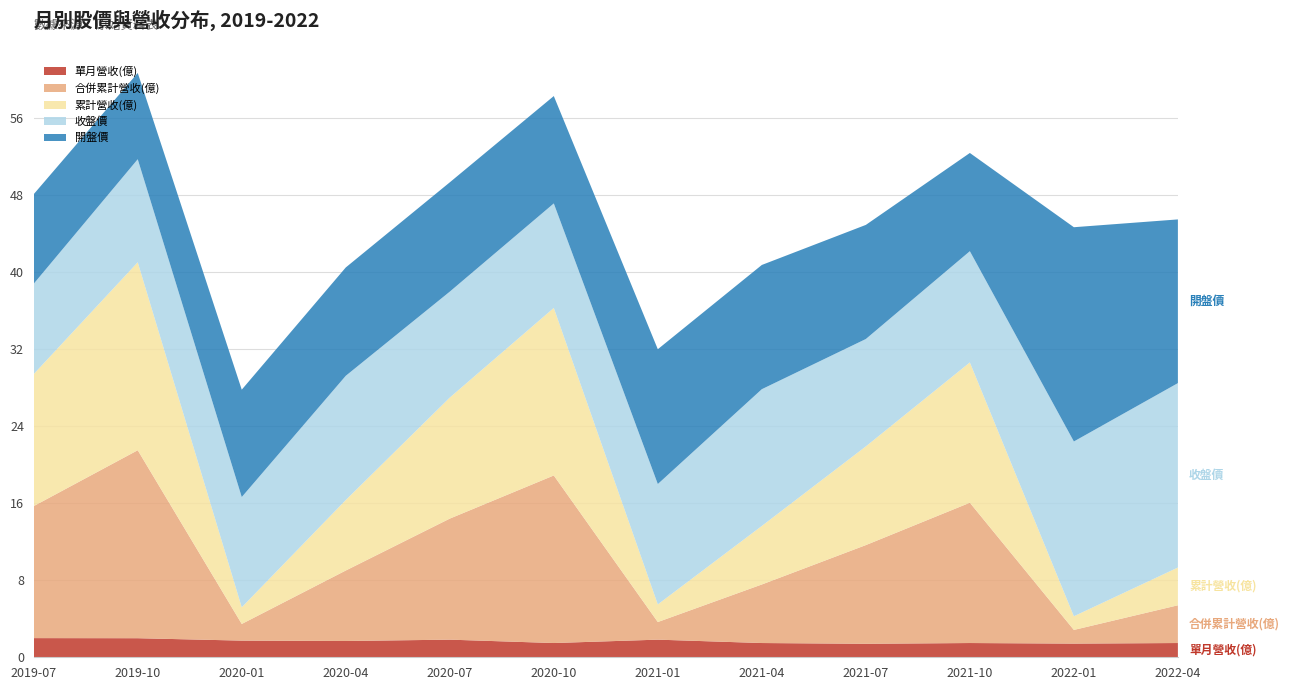

Reading right to left, transcribe all the data shown in this chart.

累計營收(億): 3.9	1.4	14.6	10.2	6.1	1.8	17.4	12.6	7.3	1.7	19.5	13.7
合併累計營收(億): 3.9	1.4	14.6	10.2	6.1	1.8	17.4	12.6	7.3	1.7	19.5	13.7
單月營收(億): 1.5	1.4	1.5	1.4	1.5	1.8	1.5	1.8	1.7	1.7	2.0	2.0
收盤價: 19.1	18.1	11.6	11.2	14.2	12.5	10.8	11.0	12.9	11.4	10.7	9.4
開盤價: 17.0	22.2	10.2	11.8	12.9	14.0	11.2	11.3	11.2	11.2	9.0	9.3